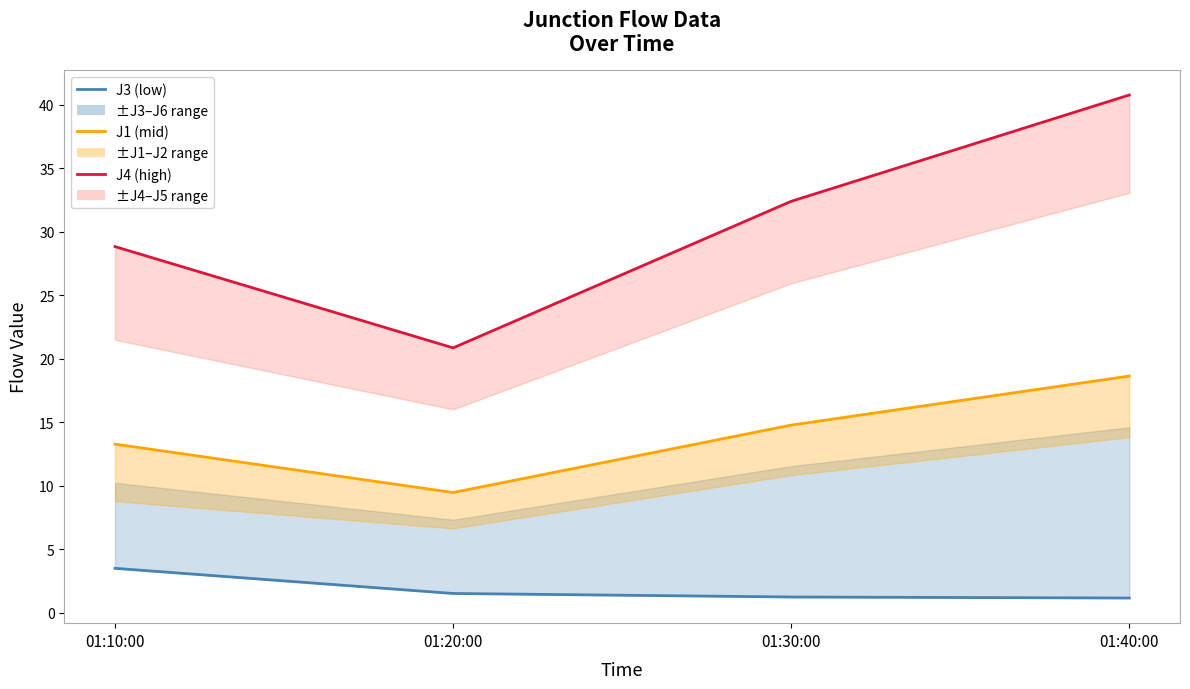

What is the difference between the maximum and minimum values in the J1 series?

9.2